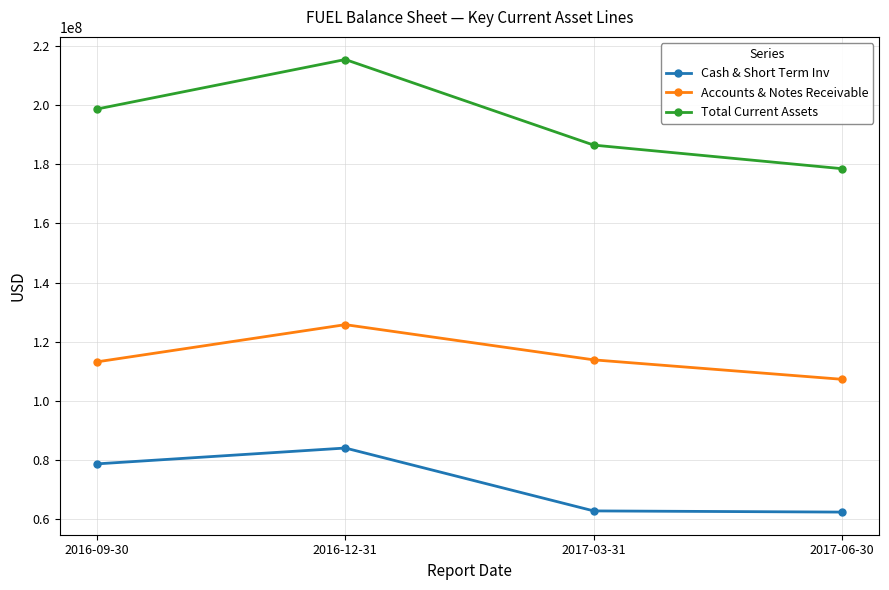

Which series has the widest spread of values?

Total Current Assets